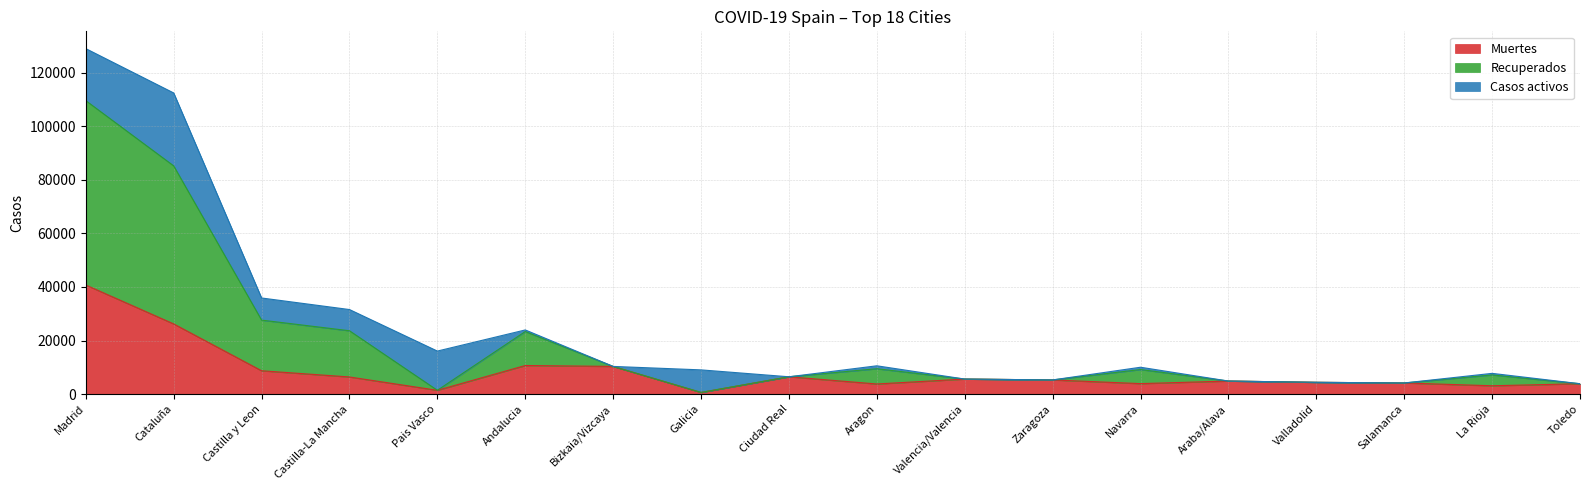

Where is Muertes nearest to the value 20670?

Cataluña